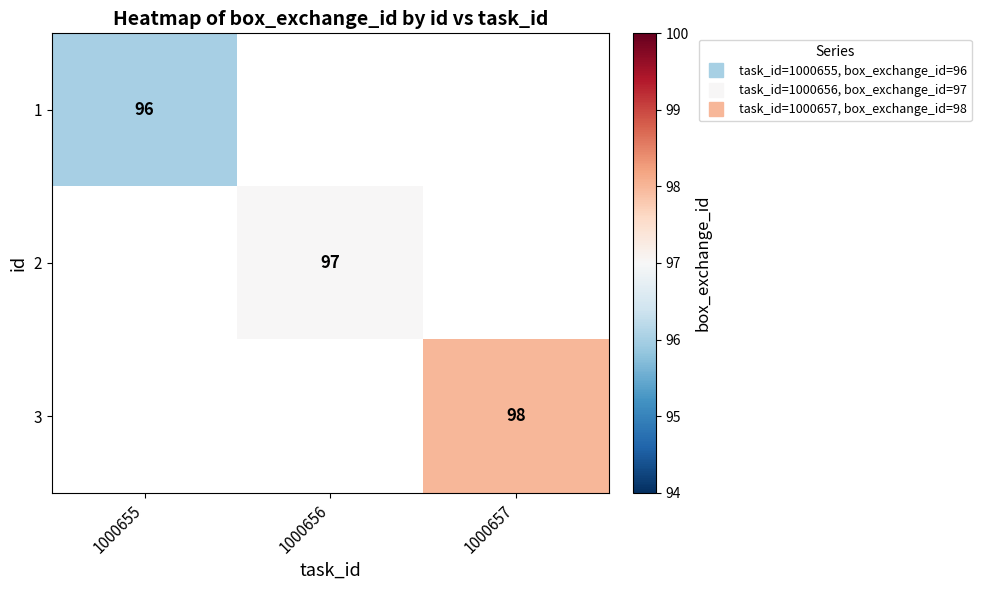

List the series in order of their overall mean, lowest first.

1, 2, 3